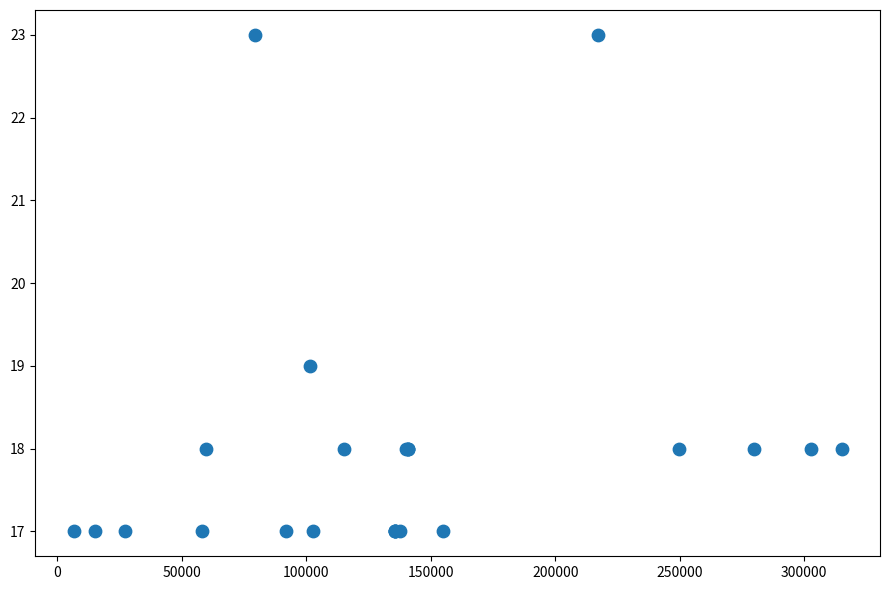

What Y value in the scatter plot is closest to 20?

19